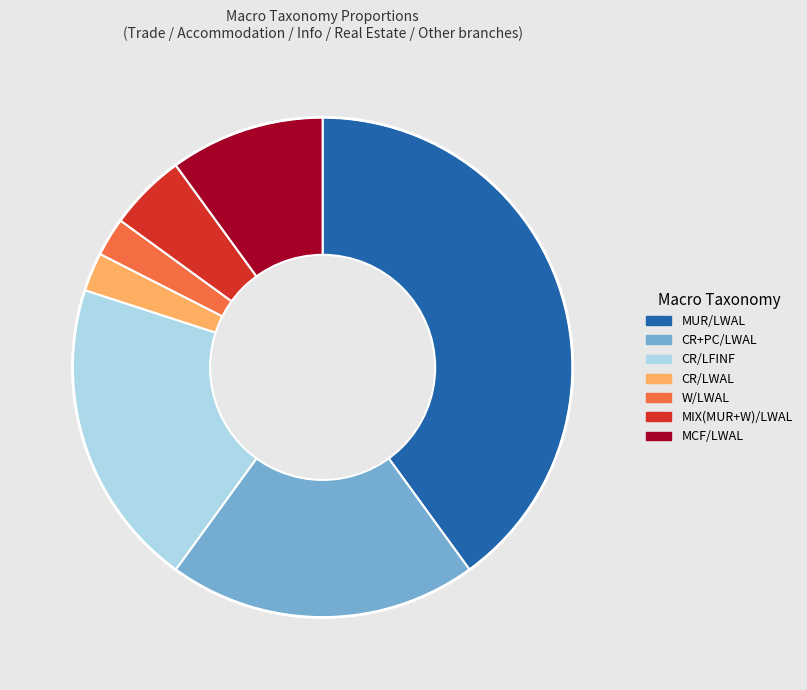

Is the sum of CR/LFINF and CR+PC/LWAL greater than half?

No